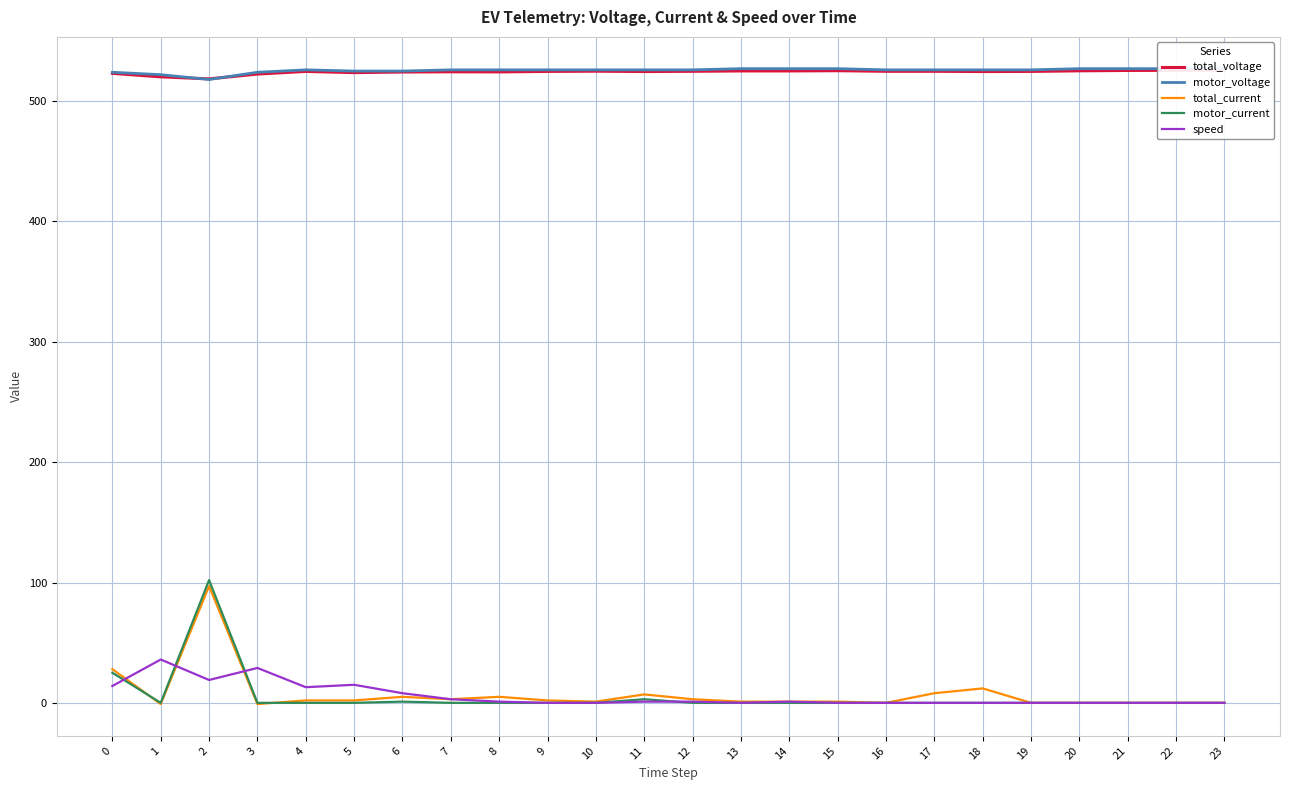

How many categories are shown in the chart?

24